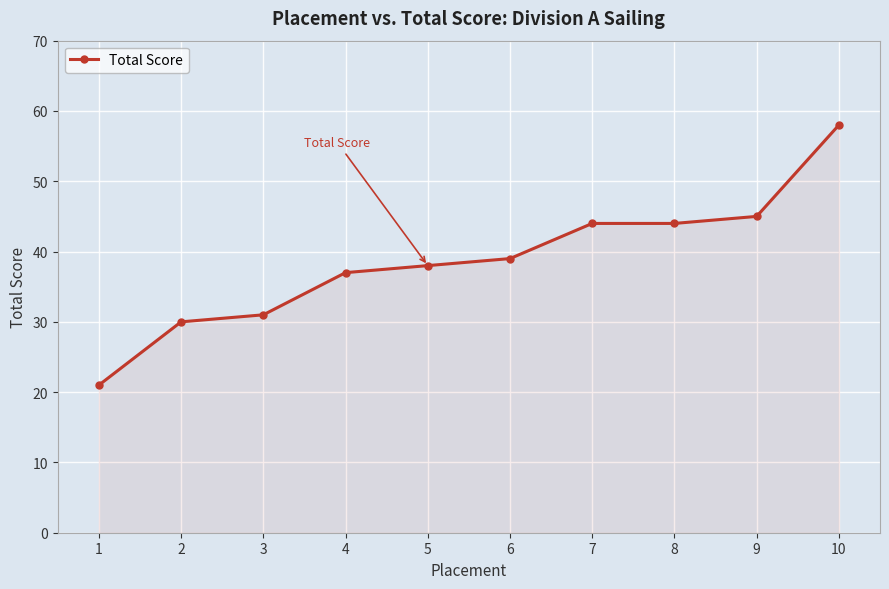

How many distinct data groups are displayed?

1